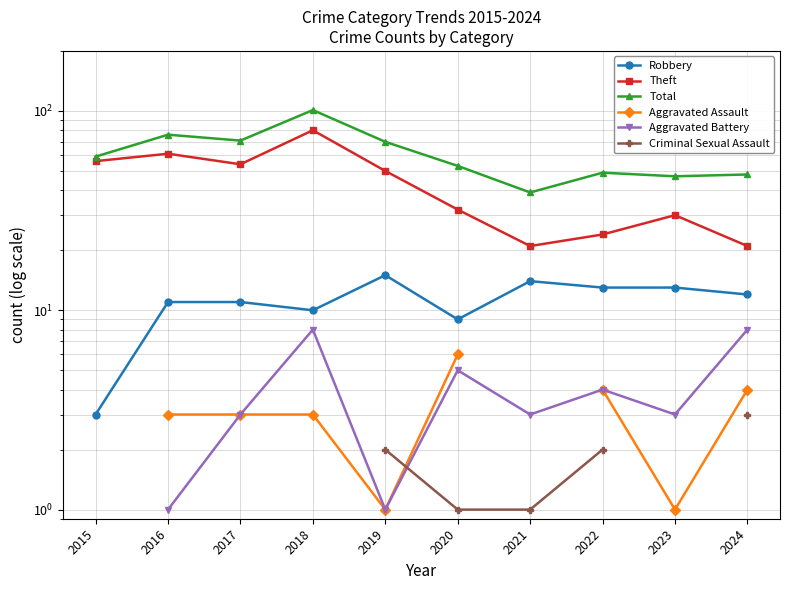

What is the spread (max minus min) of values at 2016?

75.0